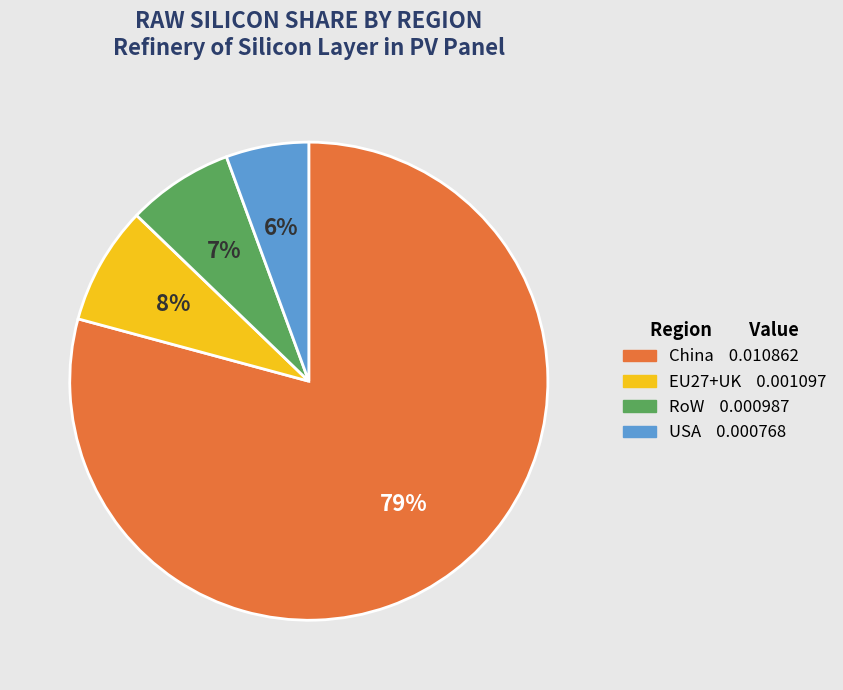

Do China and USA together represent more than half of the pie?

Yes